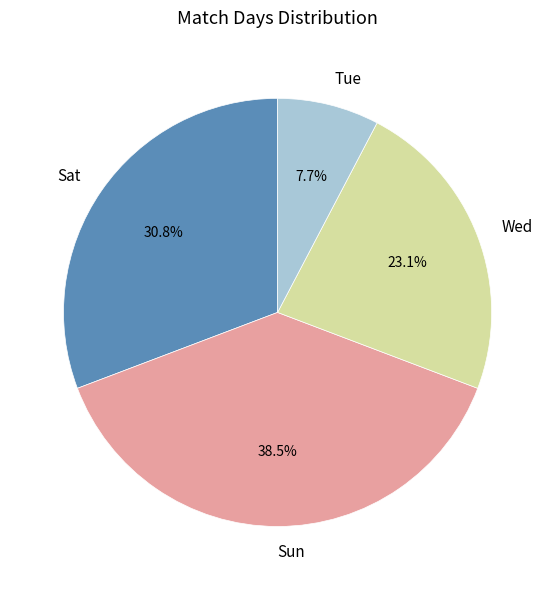

Which slice is the largest?

Sun